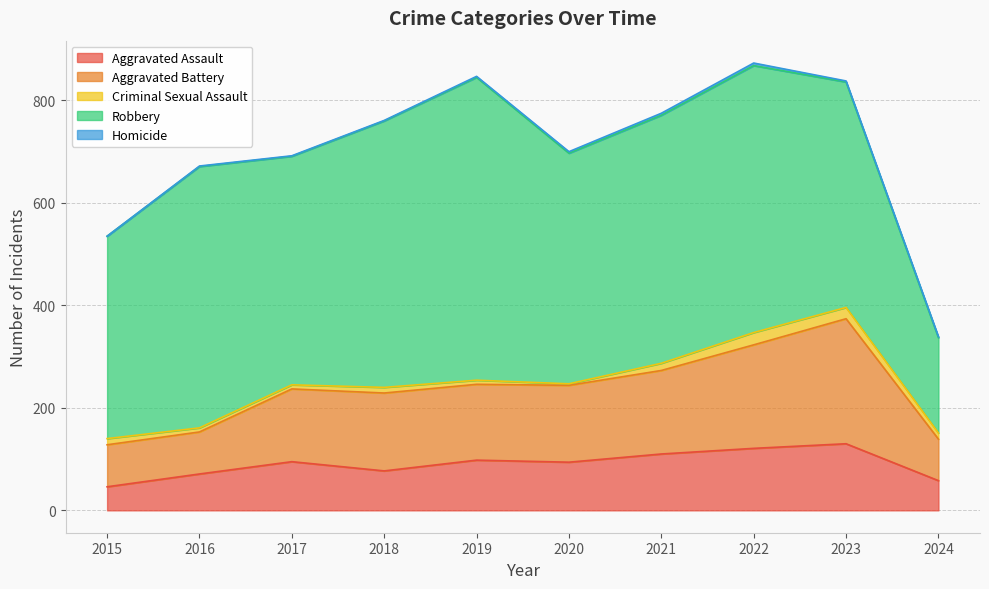

At which label is Aggravated Battery closest to 162?

2021